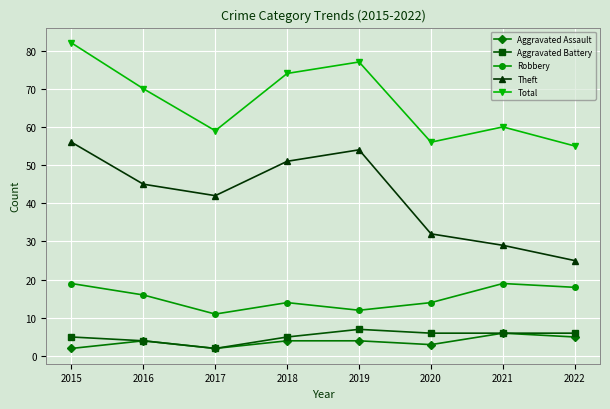

Reading left to right, list all the values displayed in this chart.

Aggravated Assault: 2015=2	2016=4	2017=2	2018=4	2019=4	2020=3	2021=6	2022=5
Aggravated Battery: 2015=5	2016=4	2017=2	2018=5	2019=7	2020=6	2021=6	2022=6
Robbery: 2015=19	2016=16	2017=11	2018=14	2019=12	2020=14	2021=19	2022=18
Theft: 2015=56	2016=45	2017=42	2018=51	2019=54	2020=32	2021=29	2022=25
Total: 2015=82	2016=70	2017=59	2018=74	2019=77	2020=56	2021=60	2022=55